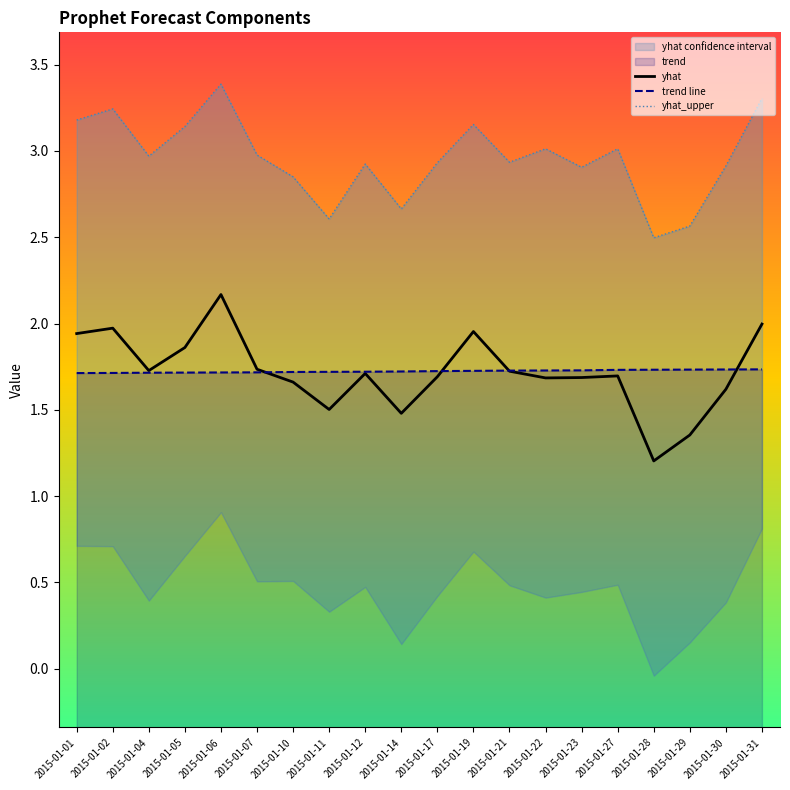

Which series has the largest total across all categories?

yhat_upper